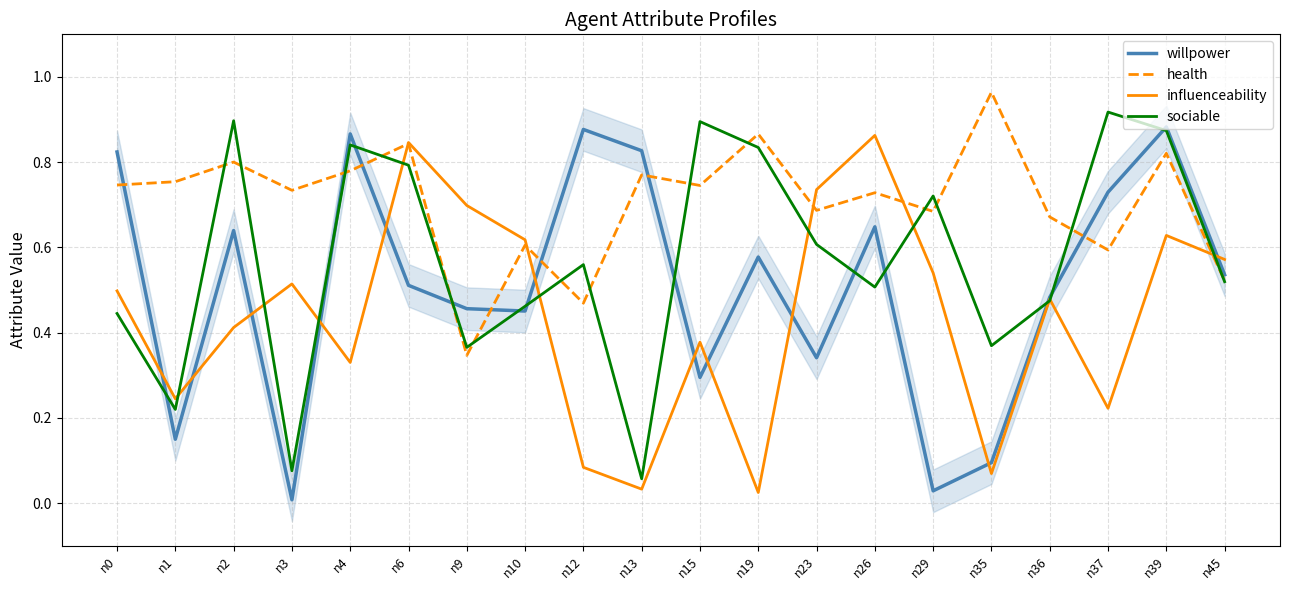

At how many categories does at least one series exceed 0?

20